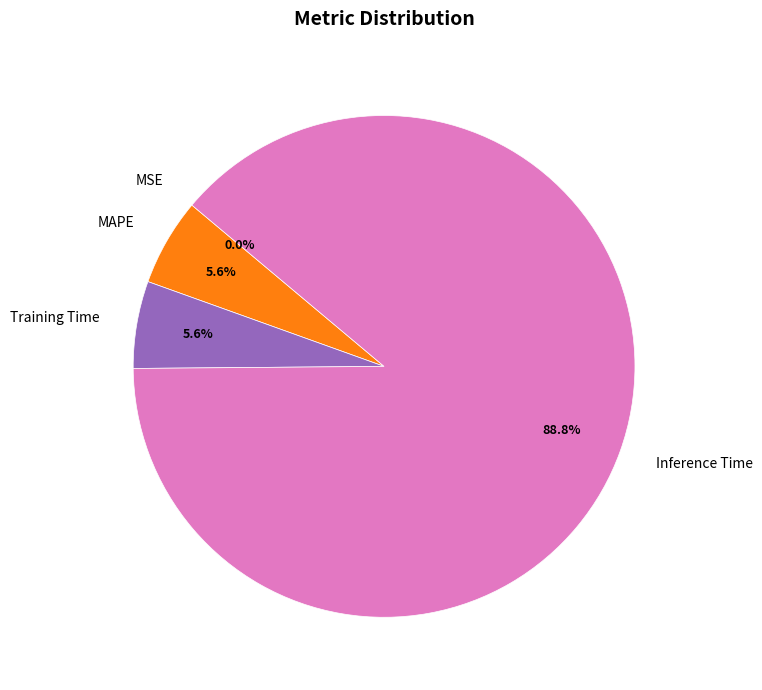

What is the majority slice?

Inference Time